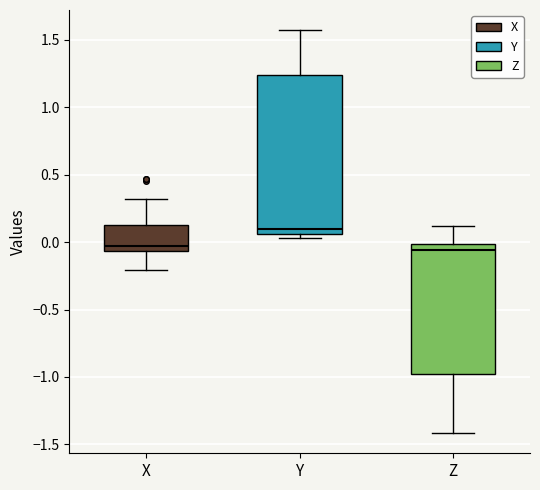

Which box is the tallest, from its lower edge to its upper edge?

Y